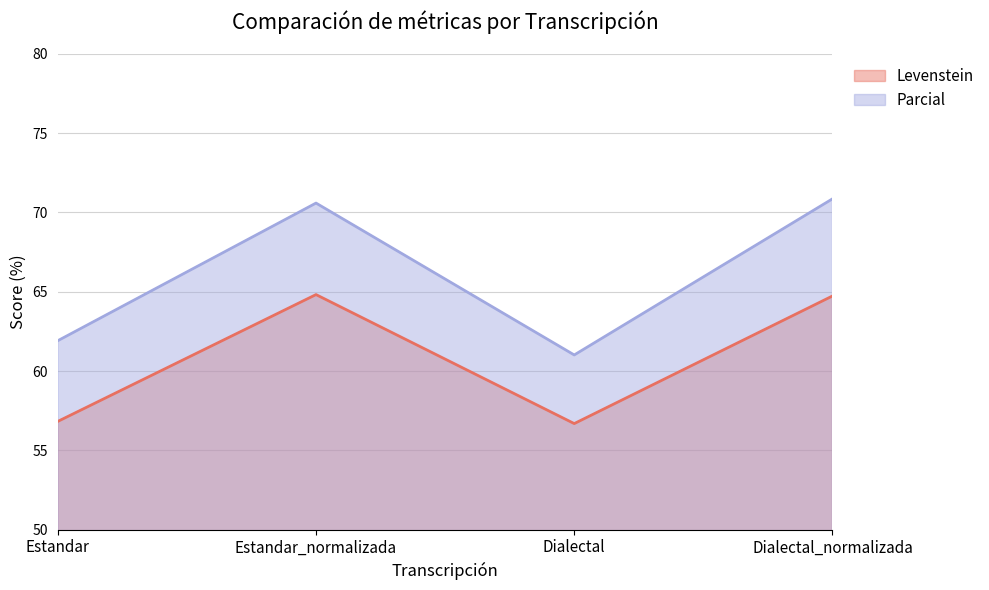

Which category has the highest value in the Parcial series?

Dialectal_normalizada